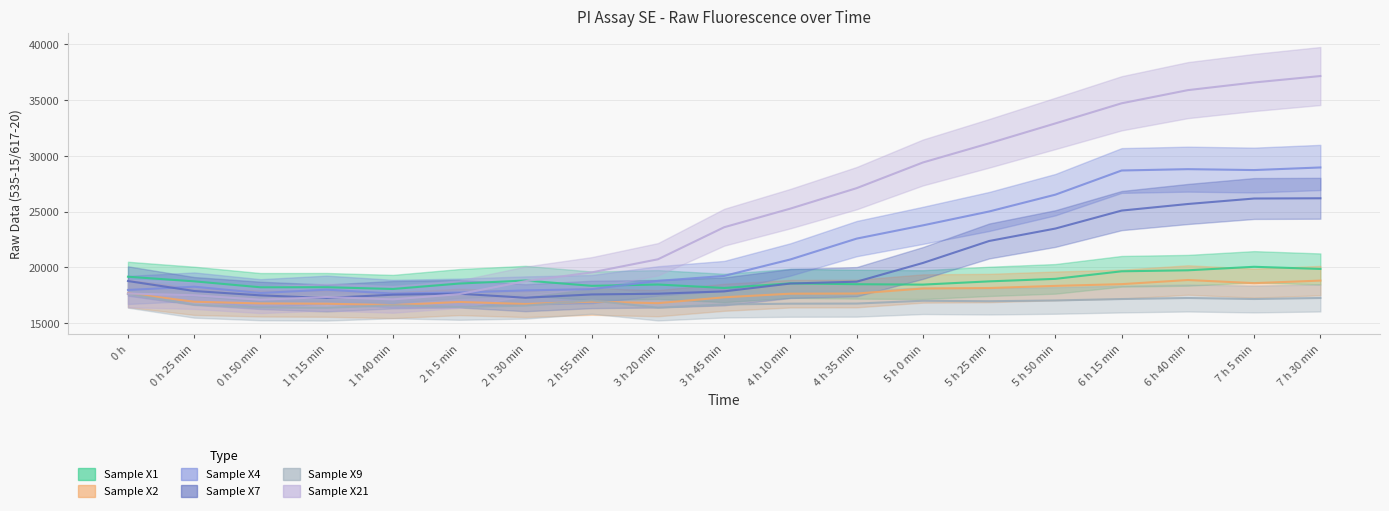

What is the value of the Sample X4 point at the 8th from the left?

18047